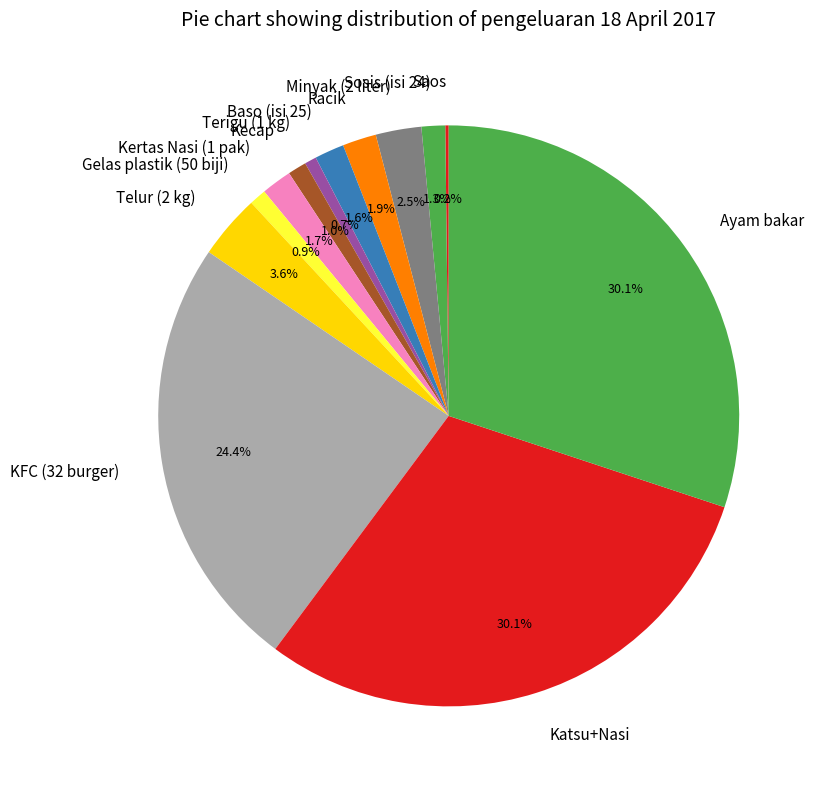

Combined, what portion of the pie is Sosis (isi 24) and Katsu+Nasi?

31.4%